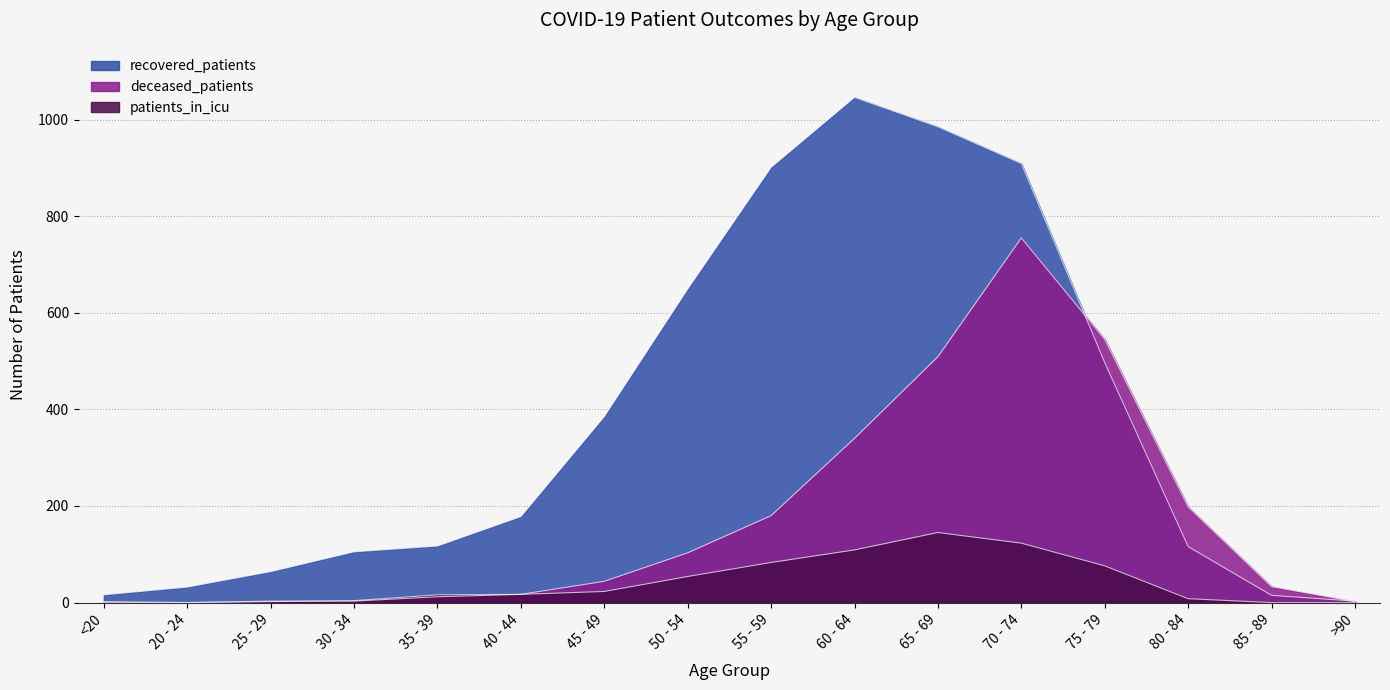

What is the label of the 7th point from the right?

60 - 64